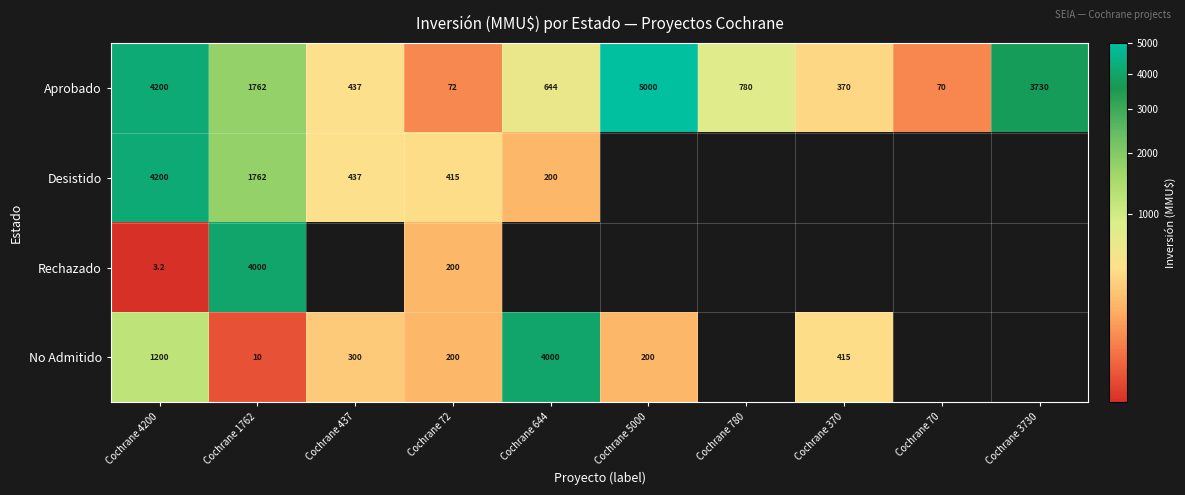

True or false: Aprobado has a value of 4200.0 at Cochrane 4200.

True